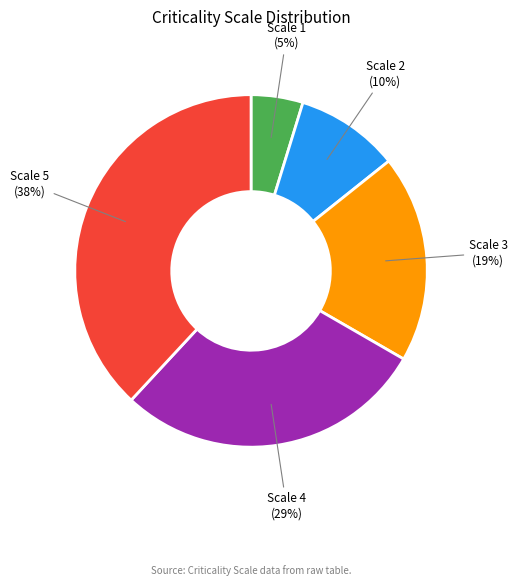

Count the number of slices in the pie.

5